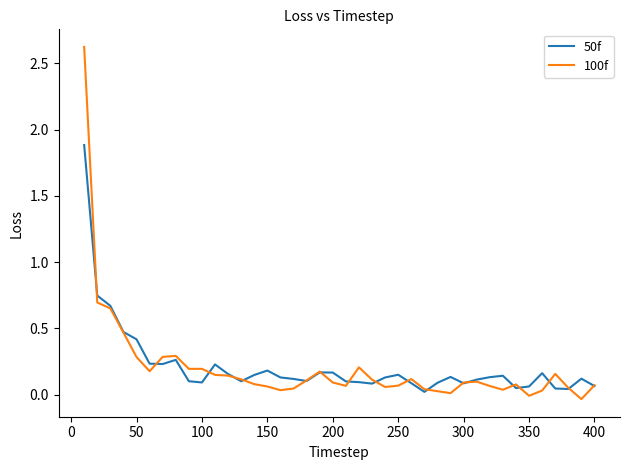

What is the maximum value for 100f?

2.6